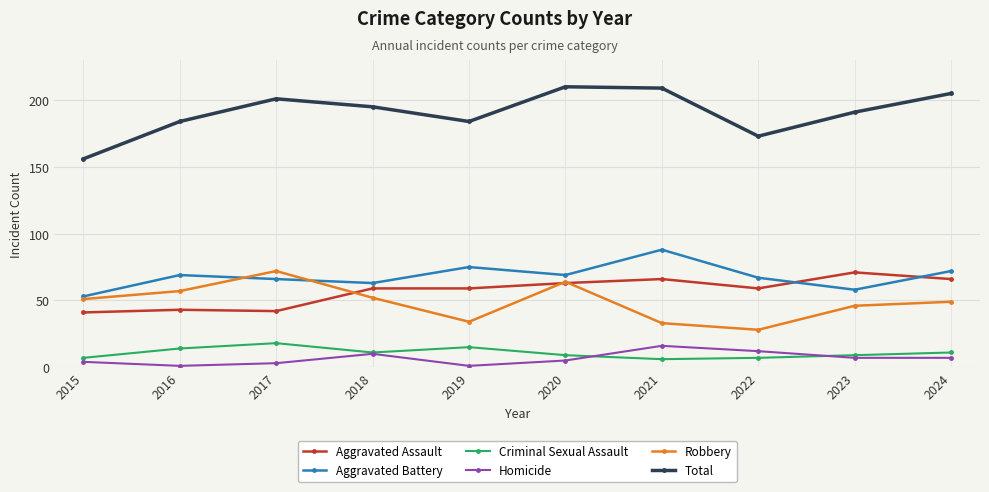

At how many categories does at least one series exceed 112?

10